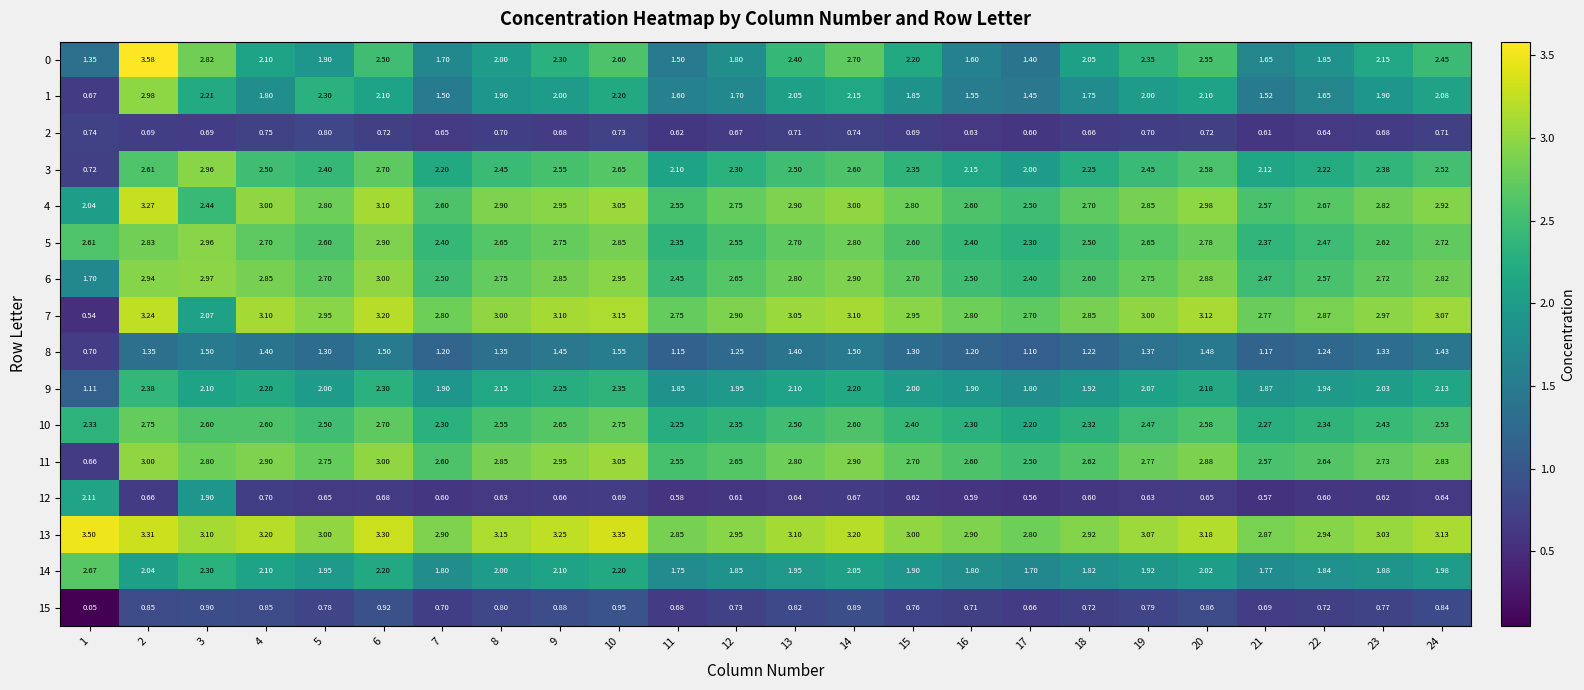

How many data points in 1 are above 1?

23